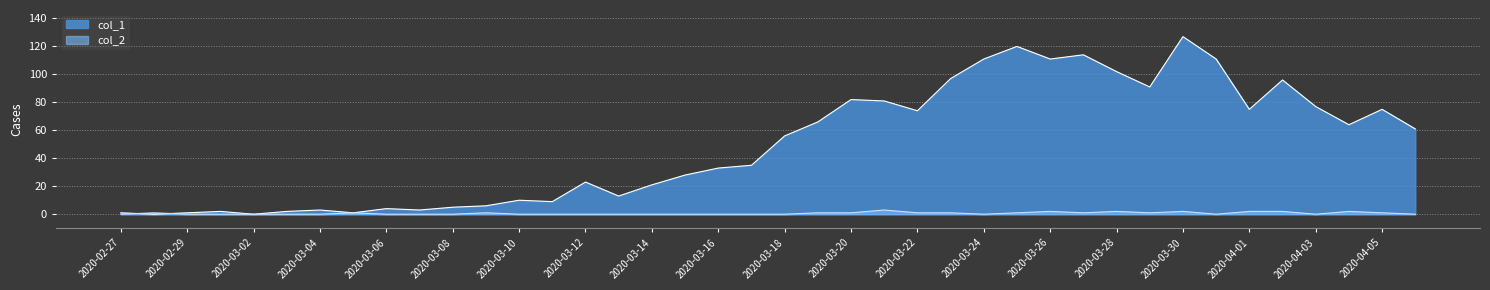

In col_1, how many points are lower than both neighbors (excluding endpoints)?

11